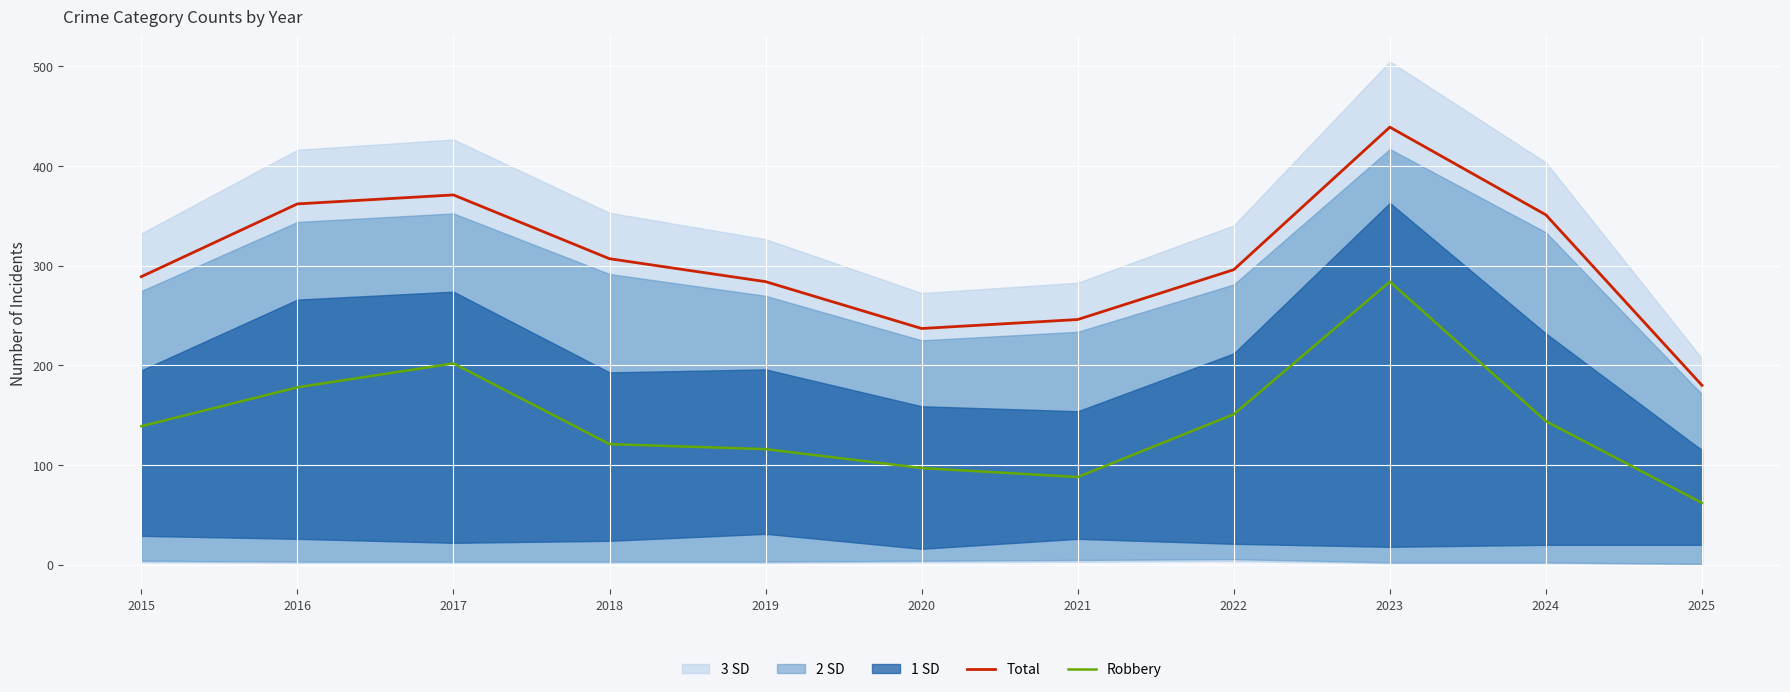

Which has a higher value, 2025 or 2017?

2017